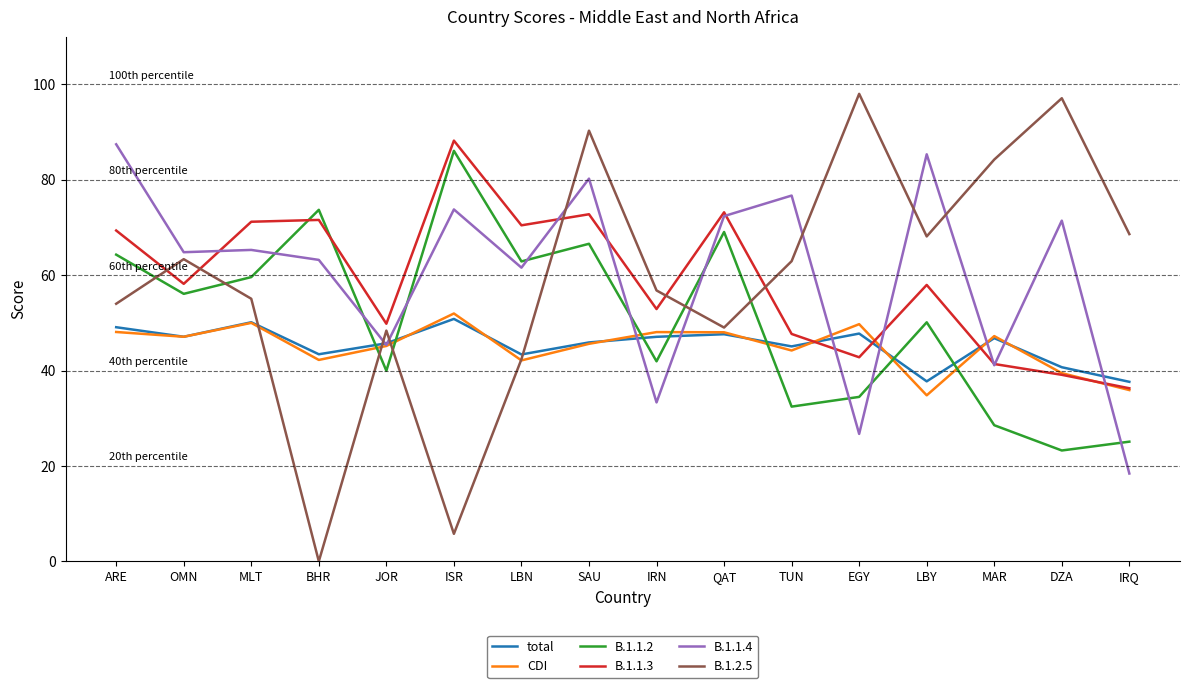

Is it true that B.1.2.5 equals 89.1 at ARE?

False